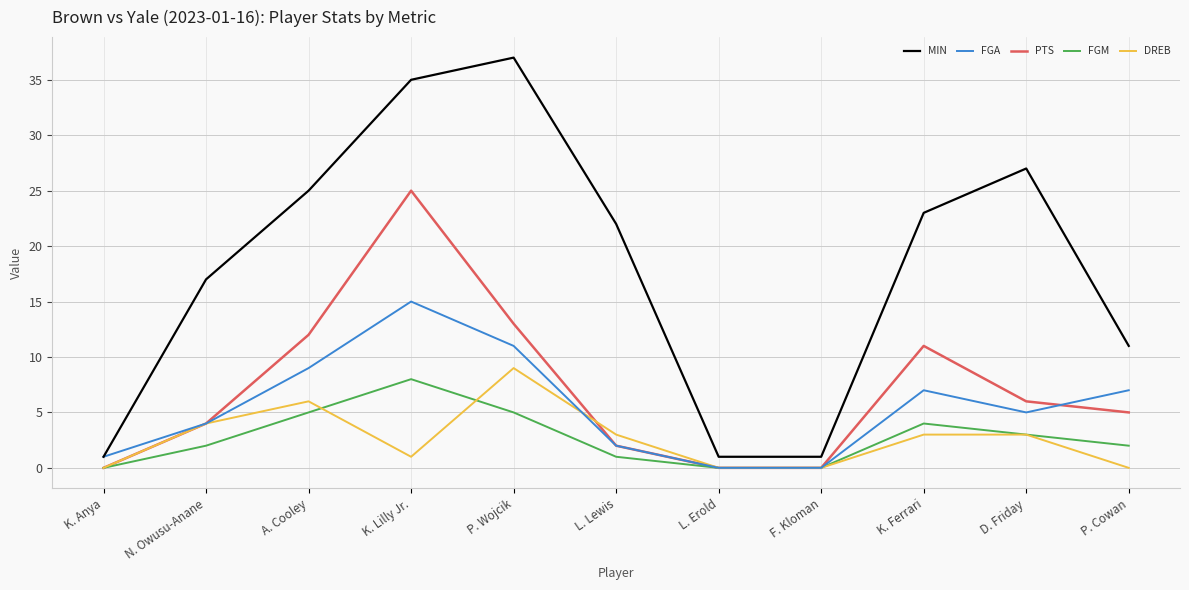

Reading left to right, transcribe all the data shown in this chart.

MIN: K. Anya=1	N. Owusu-Anane=17	A. Cooley=25	K. Lilly Jr.=35	P. Wojcik=37	L. Lewis=22	L. Erold=1	F. Kloman=1	K. Ferrari=23	D. Friday=27	P. Cowan=11
FGA: K. Anya=1	N. Owusu-Anane=4	A. Cooley=9	K. Lilly Jr.=15	P. Wojcik=11	L. Lewis=2	L. Erold=0	F. Kloman=0	K. Ferrari=7	D. Friday=5	P. Cowan=7
PTS: K. Anya=0	N. Owusu-Anane=4	A. Cooley=12	K. Lilly Jr.=25	P. Wojcik=13	L. Lewis=2	L. Erold=0	F. Kloman=0	K. Ferrari=11	D. Friday=6	P. Cowan=5
FGM: K. Anya=0	N. Owusu-Anane=2	A. Cooley=5	K. Lilly Jr.=8	P. Wojcik=5	L. Lewis=1	L. Erold=0	F. Kloman=0	K. Ferrari=4	D. Friday=3	P. Cowan=2
DREB: K. Anya=0	N. Owusu-Anane=4	A. Cooley=6	K. Lilly Jr.=1	P. Wojcik=9	L. Lewis=3	L. Erold=0	F. Kloman=0	K. Ferrari=3	D. Friday=3	P. Cowan=0